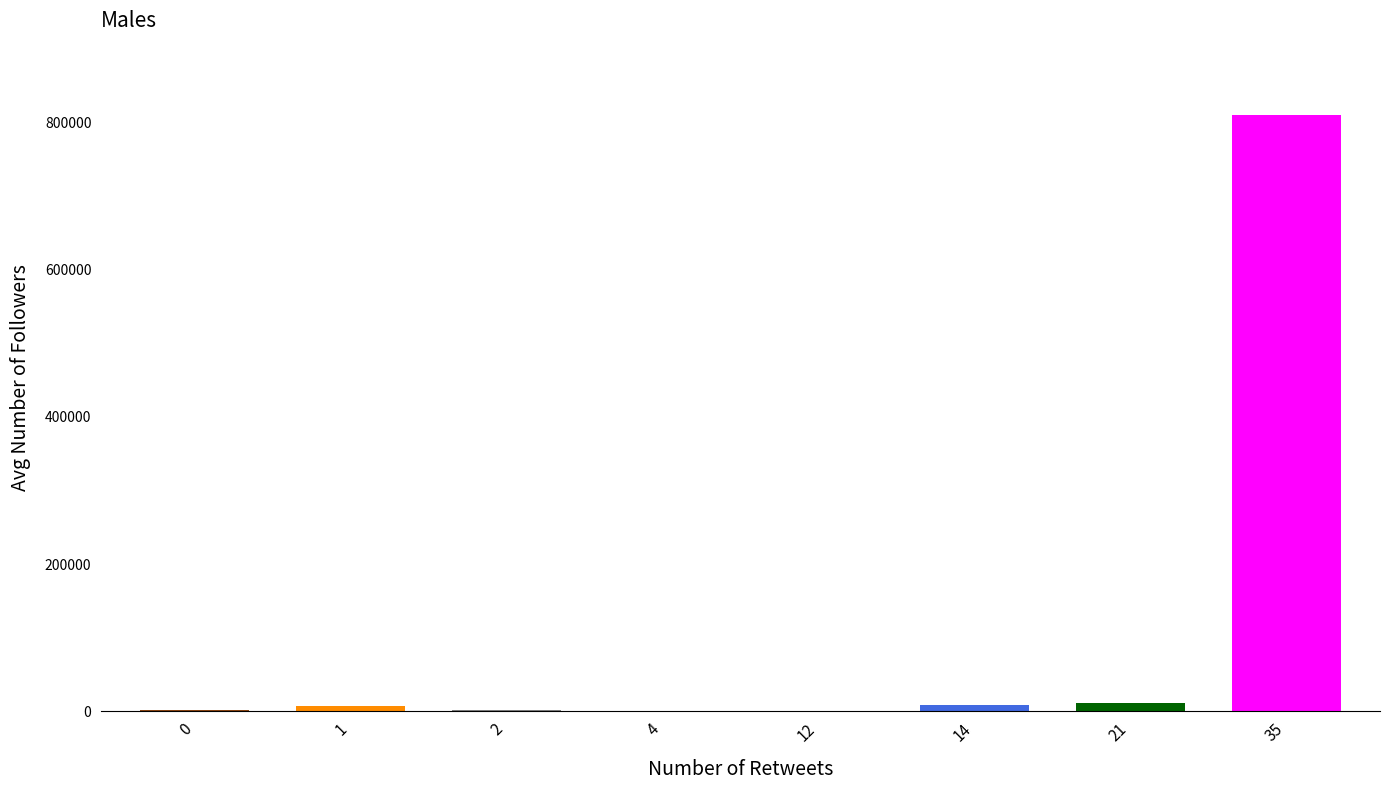

What is the greatest value displayed?

809971.0